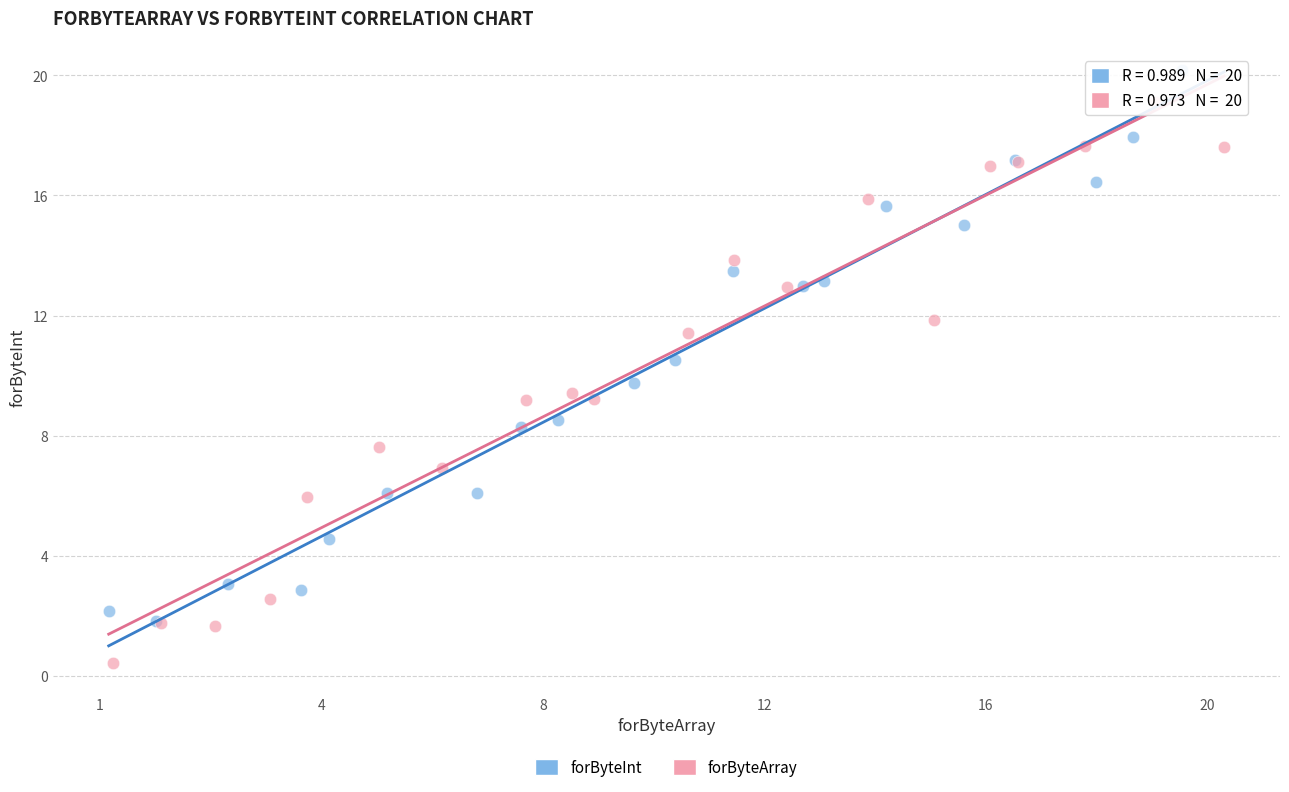

Which series reaches the maximum Y coordinate?

forByteInt